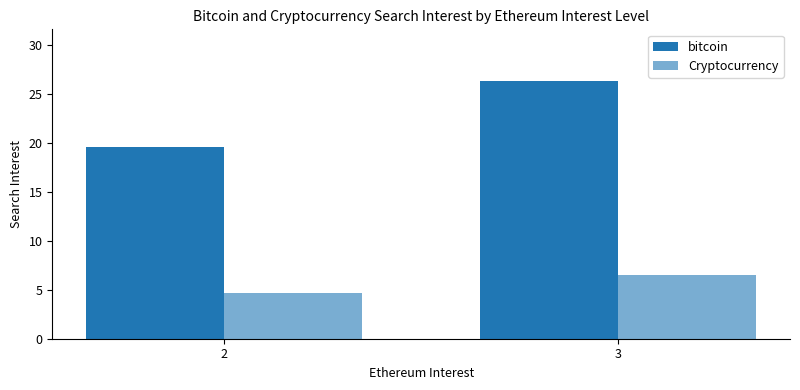

At which label is Cryptocurrency closest to 5?

2